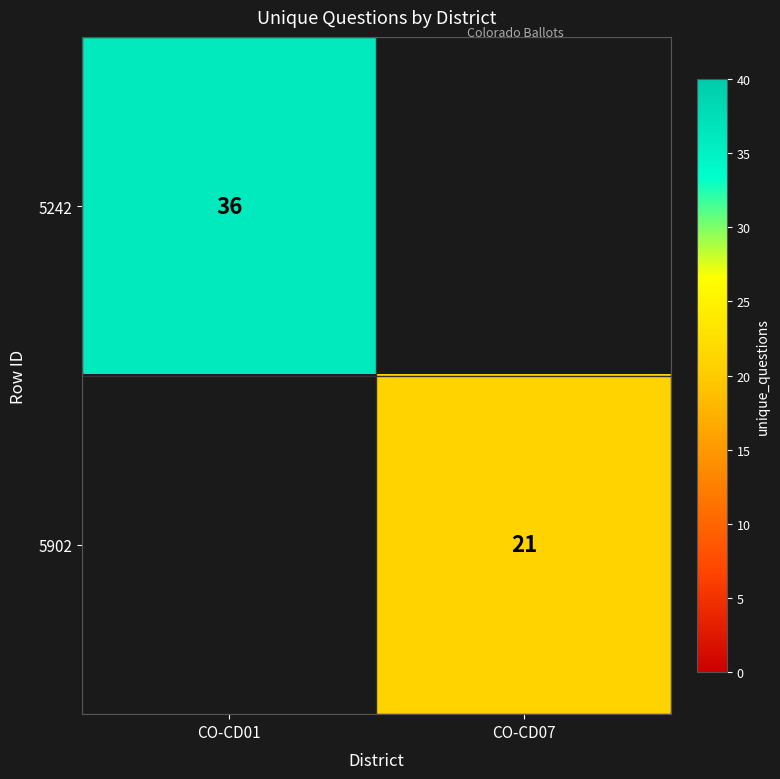

The 5902 series shows 21 at CO-CD07. True or false?

True